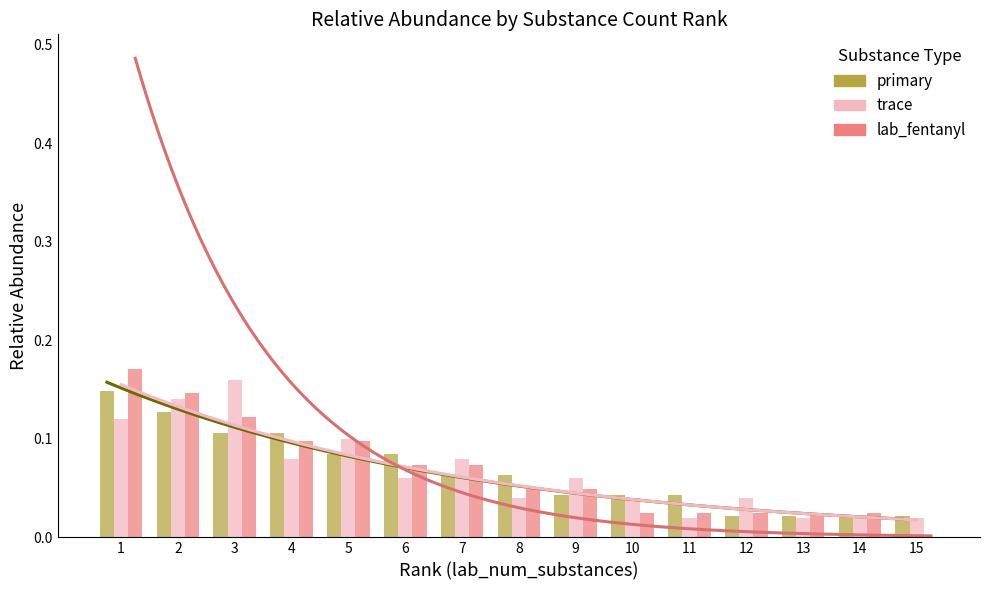

The value of lab_fentanyl at 11 is 0.0. True or false?

False